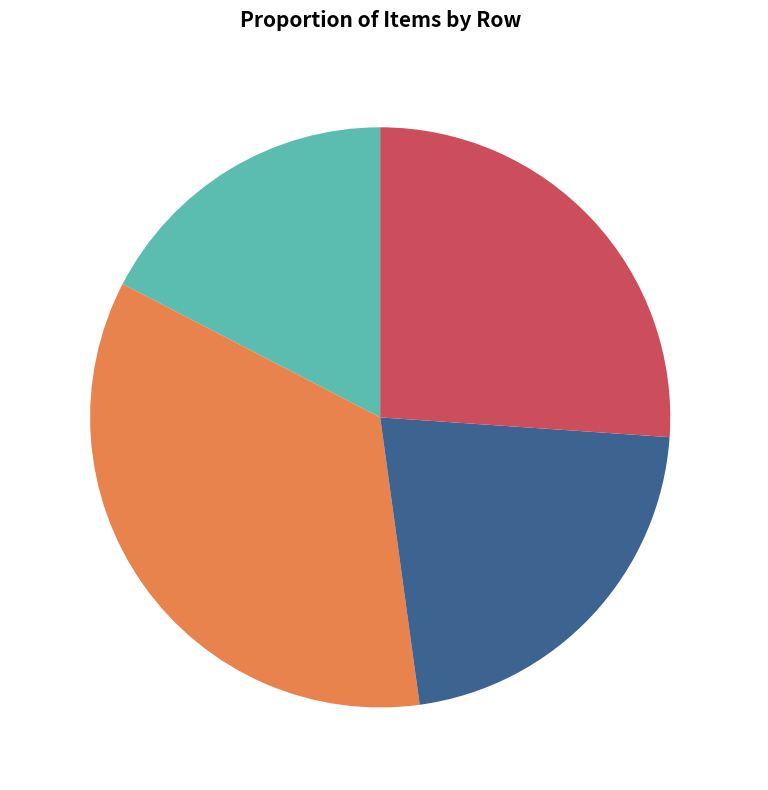

Rank the categories by value from highest to lowest.

5-milkshake, 6-fish_sandwich, 6-milkshake, 5-fish_sandwich